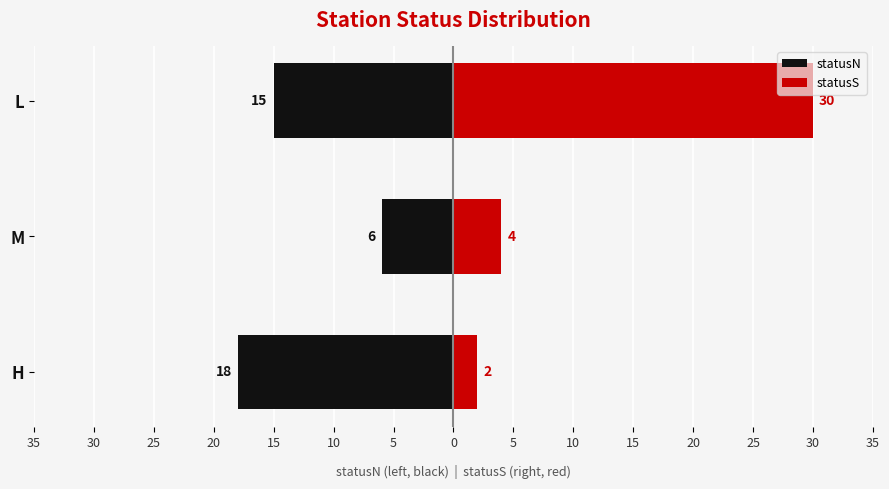

Which series changed the most between H and L?

statusS